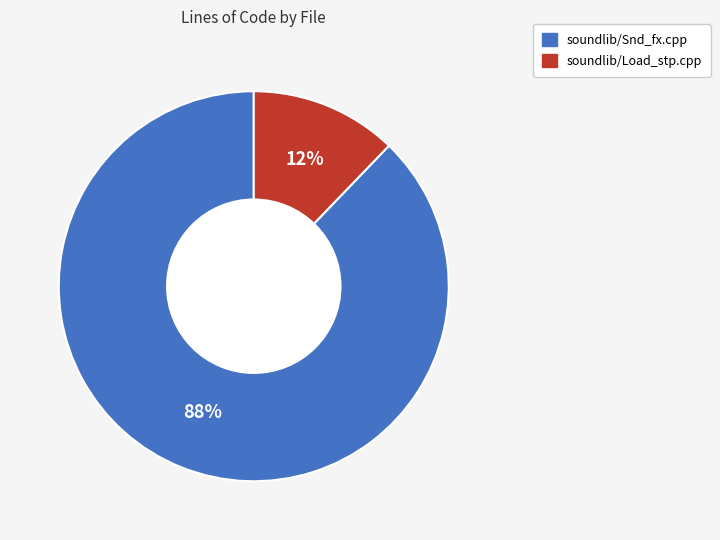

Combined, do soundlib/Load_stp.cpp and soundlib/Snd_fx.cpp account for over 50%?

Yes